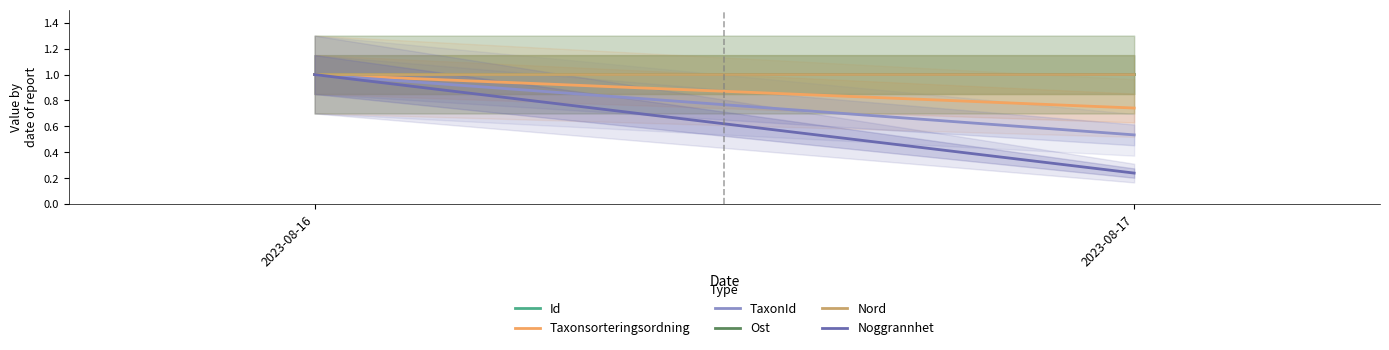

Which series has the largest total across all categories?

Nord